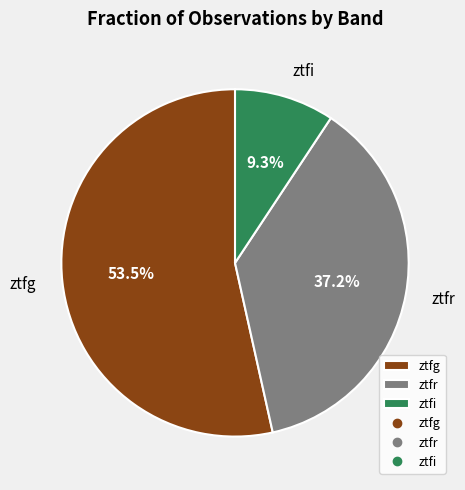

To the nearest percent, what is the average slice percentage?

33%